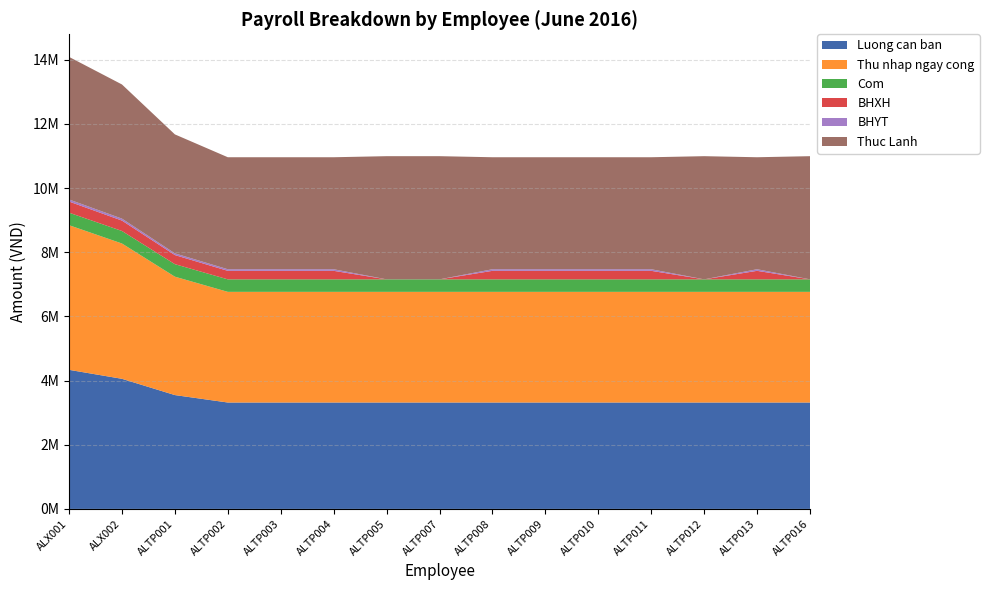

Reading left to right, extract all data points from this chart.

Luong can ban: 4336000	4056000	3549000	3317000	3317000	3317000	3317000	3317000	3317000	3317000	3317000	3317000	3317000	3317000	3317000
Thu nhap ngay cong: 4509440	4218240	3690960	3449680	3449680	3449680	3449680	3449680	3449680	3449680	3449680	3449680	3449680	3449680	3449680
Com: 390000	390000	390000	390000	390000	390000	390000	390000	390000	390000	390000	390000	390000	390000	390000
BHXH: 346880	324480	283920	265360	265360	265360	0	0	265360	265360	265360	265360	0	265360	0
BHYT: 65040	60840	53235	49755	49755	49755	0	0	49755	49755	49755	49755	0	49755	0
Thuc Lanh: 4444160	4182360	3708315	3491395	3491395	3491395	3839680	3839680	3491395	3491395	3491395	3491395	3839680	3491395	3839680